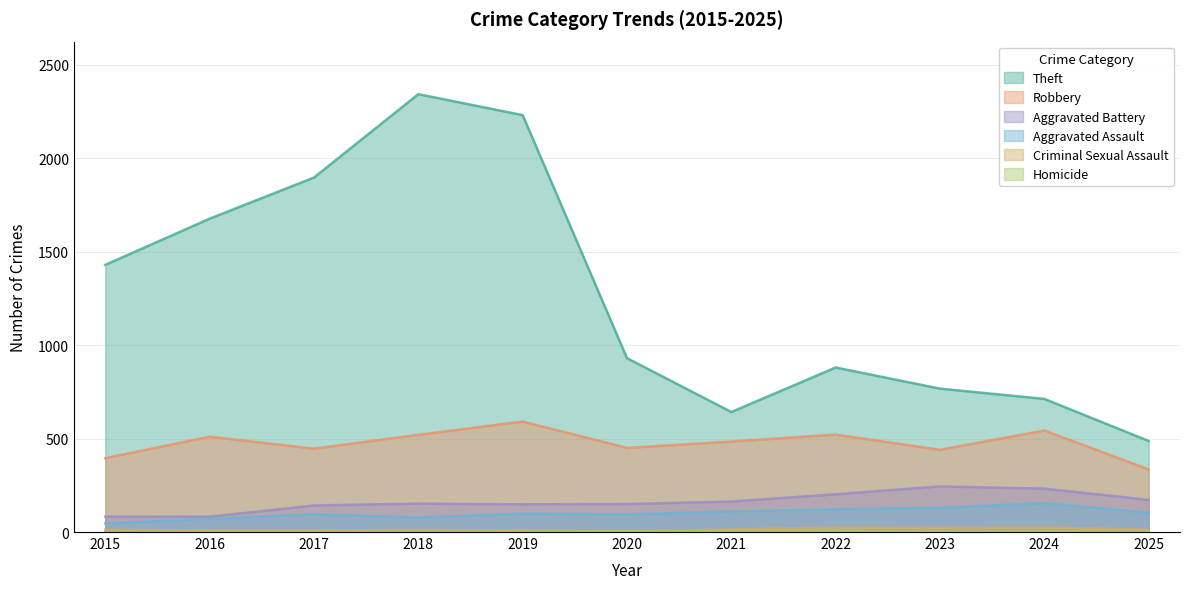

What is the difference between the highest and lowest values at 2024?

708